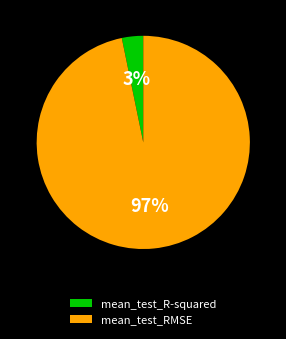

To the nearest percent, what portion does mean_test_R-squared represent?

3%